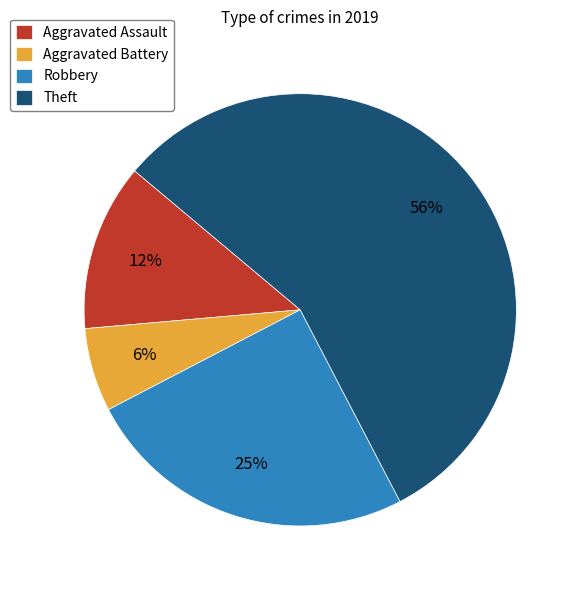

Is the sum of Theft and Robbery greater than half?

Yes